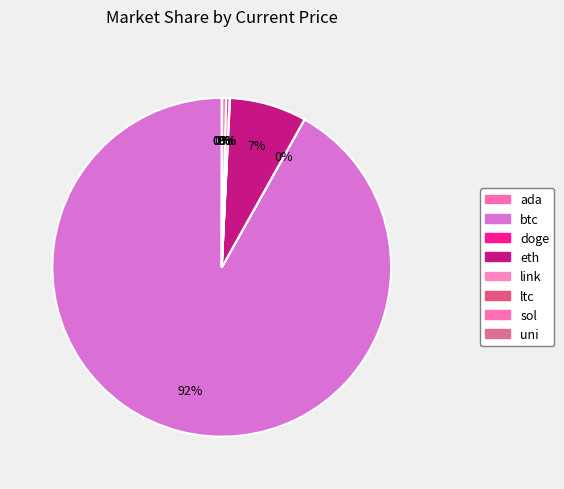

What is the smallest slice in the pie chart?

doge